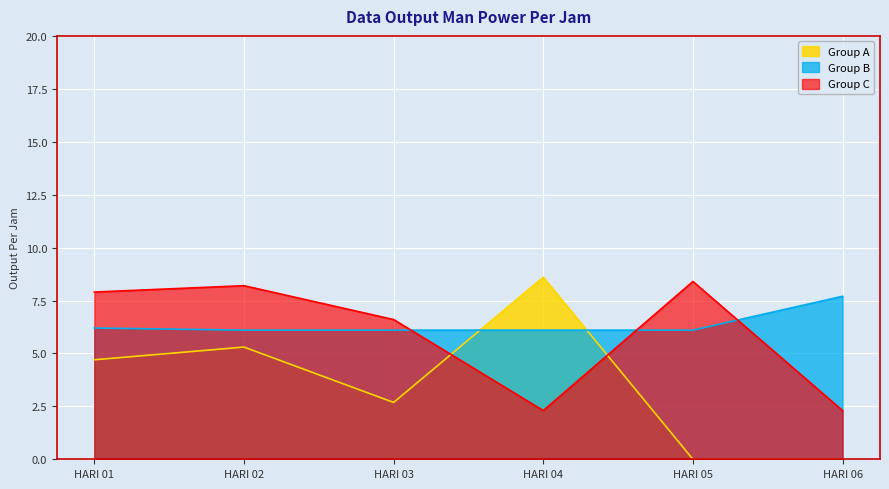

What is the approximate value of Group B at HARI 05?

6.1